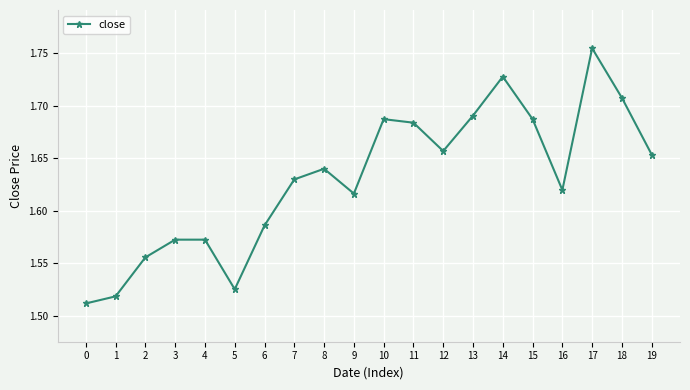

How many data points does each series have?

20